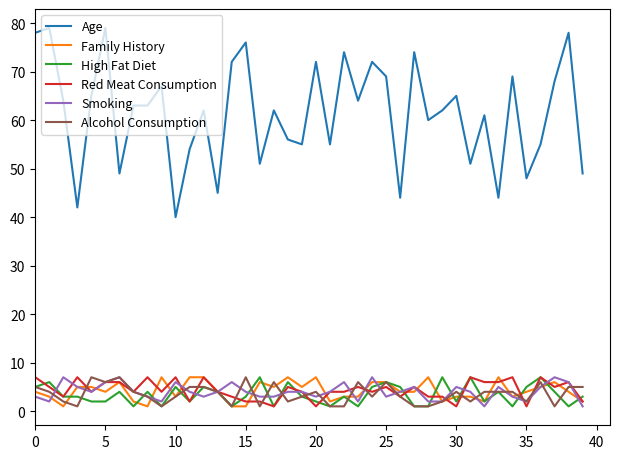

Which series has the largest total across all categories?

Age